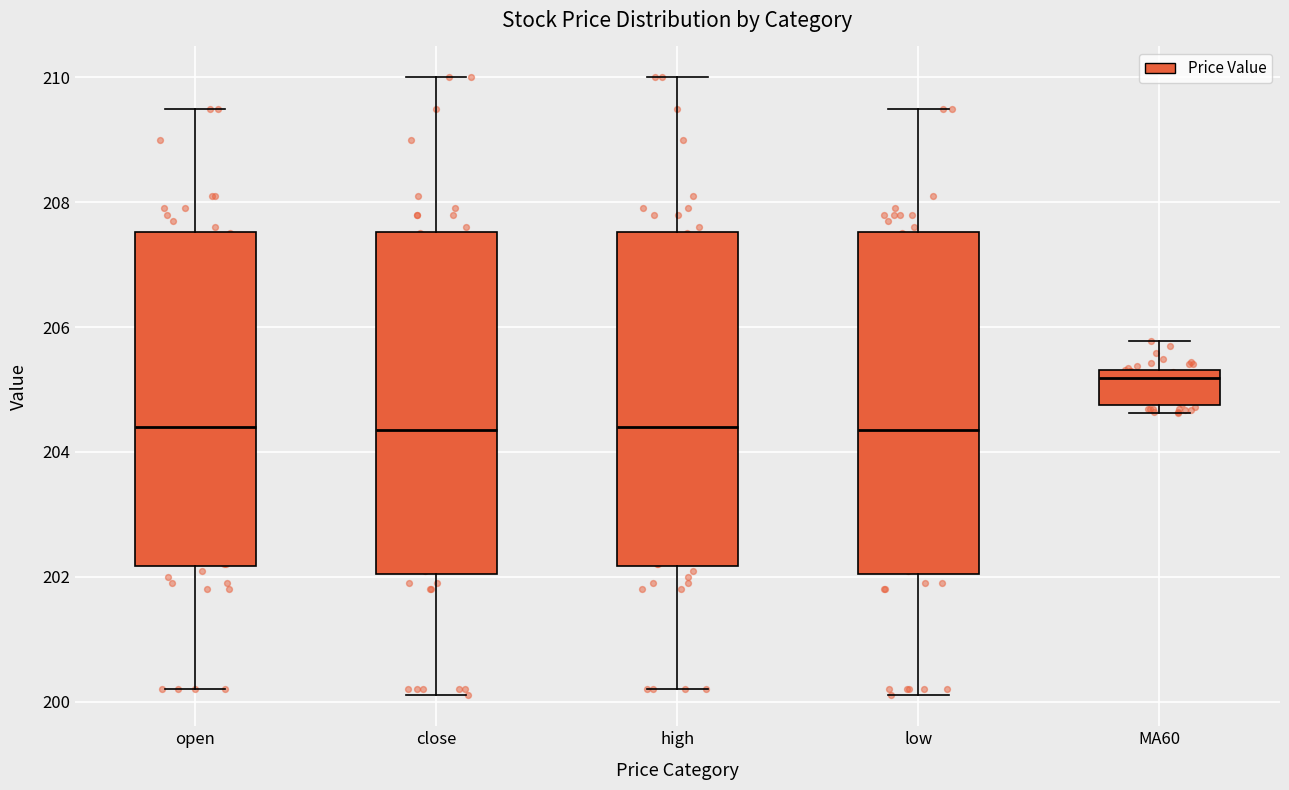

Which box has the highest median line?

MA60